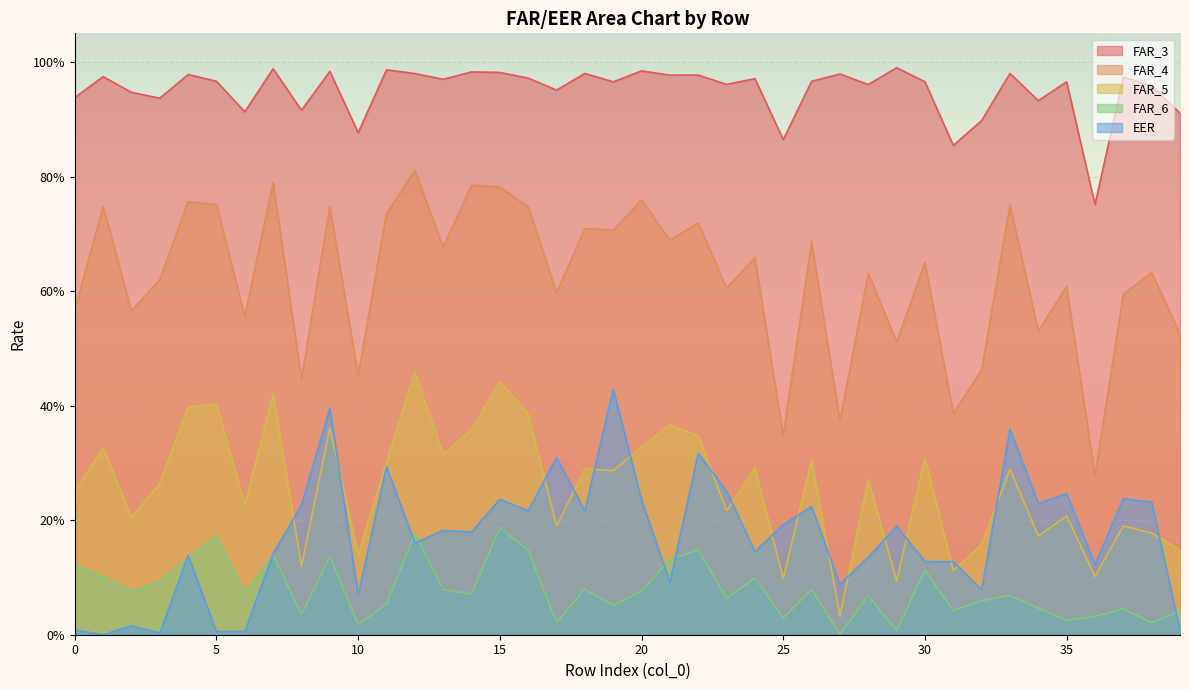

How many interior local valleys does the FAR_3 series have?

14